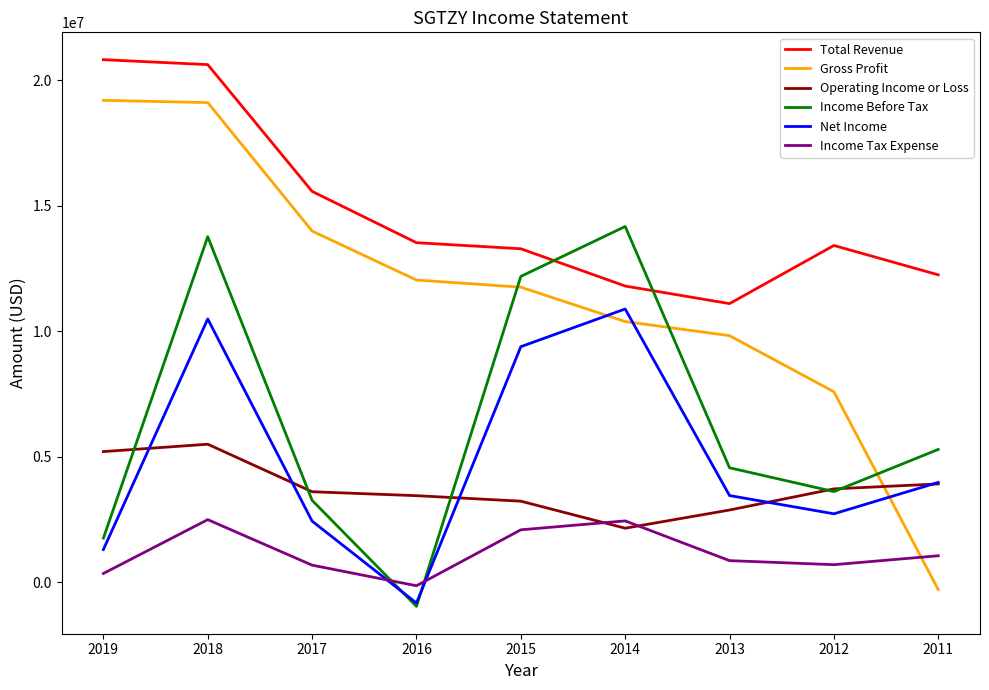

What is the spread (max minus min) of values at 2018?

18118400